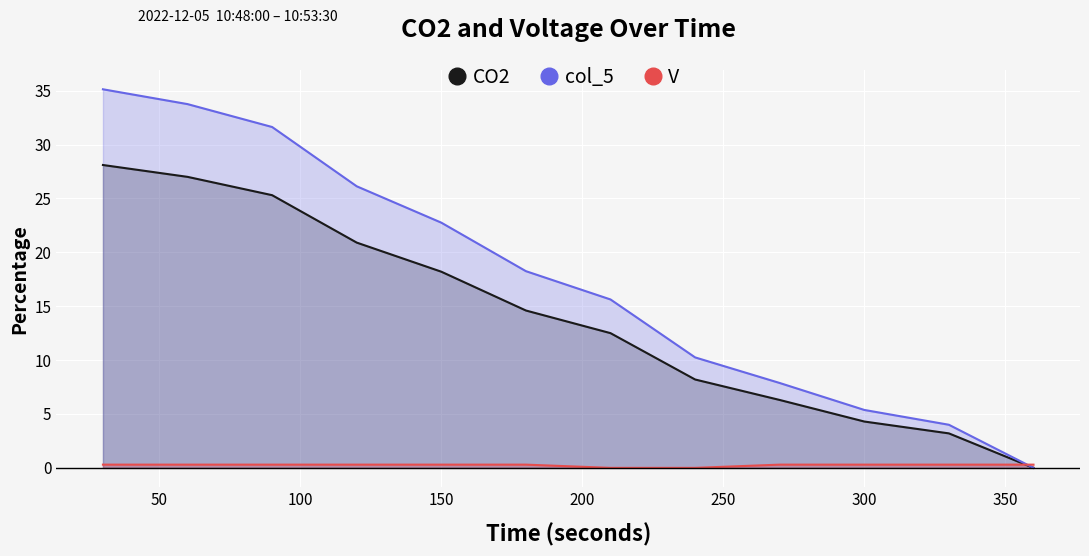

List the series in order of their peak value, highest first.

col_5, CO2, V